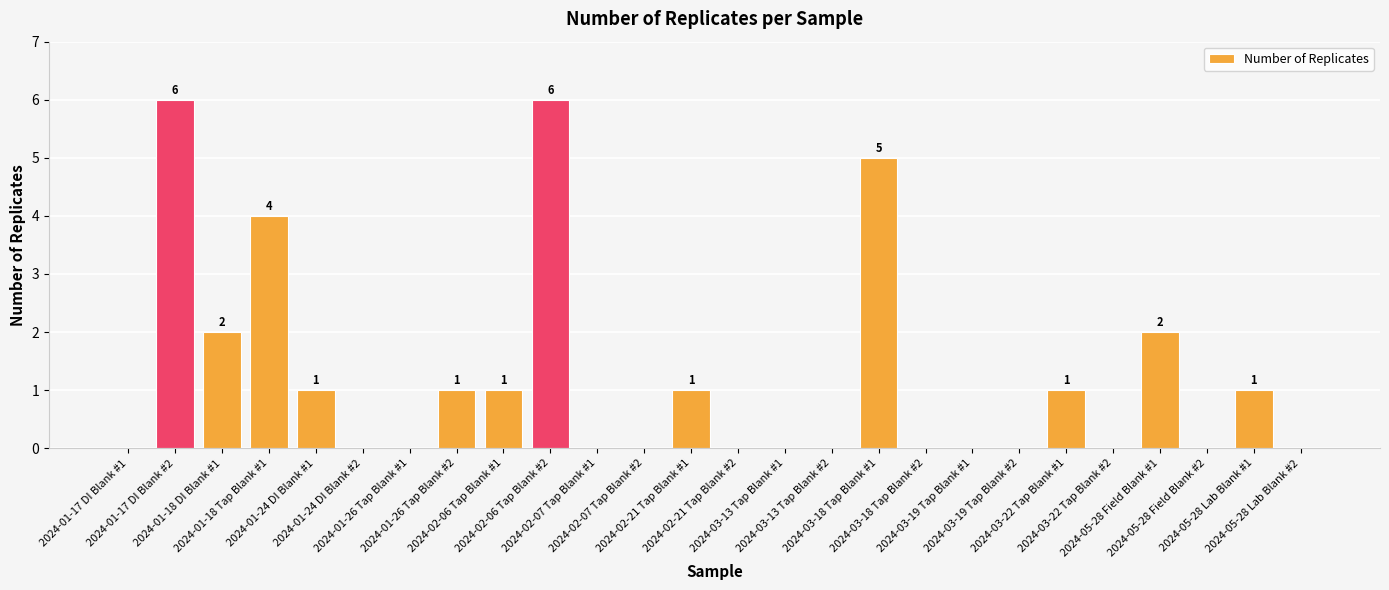

What is the sum of all values?

31